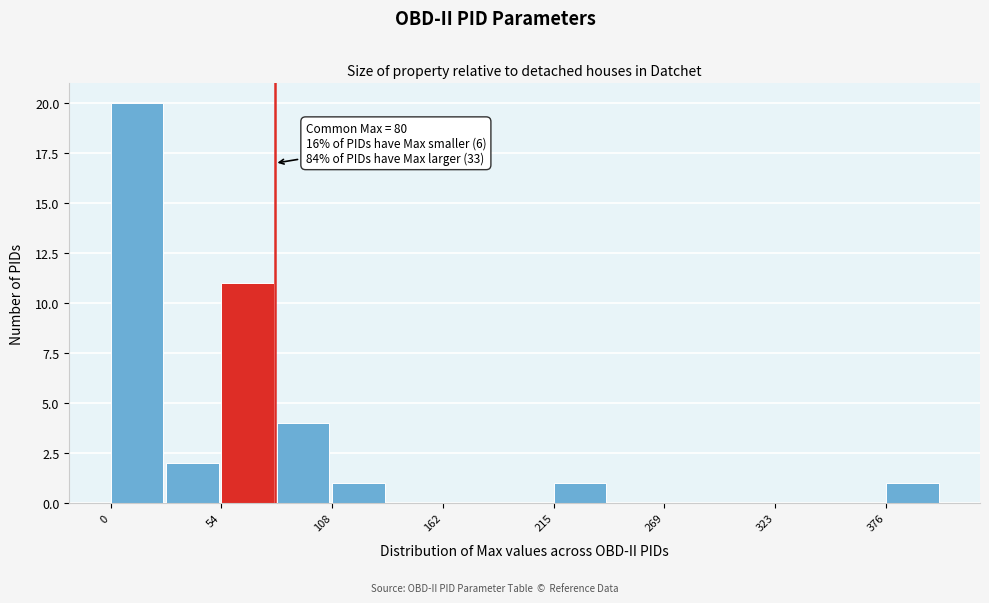

Around what value on the x-axis is the tallest bar? Give the approximate position of its centre, as read against the axis.

10